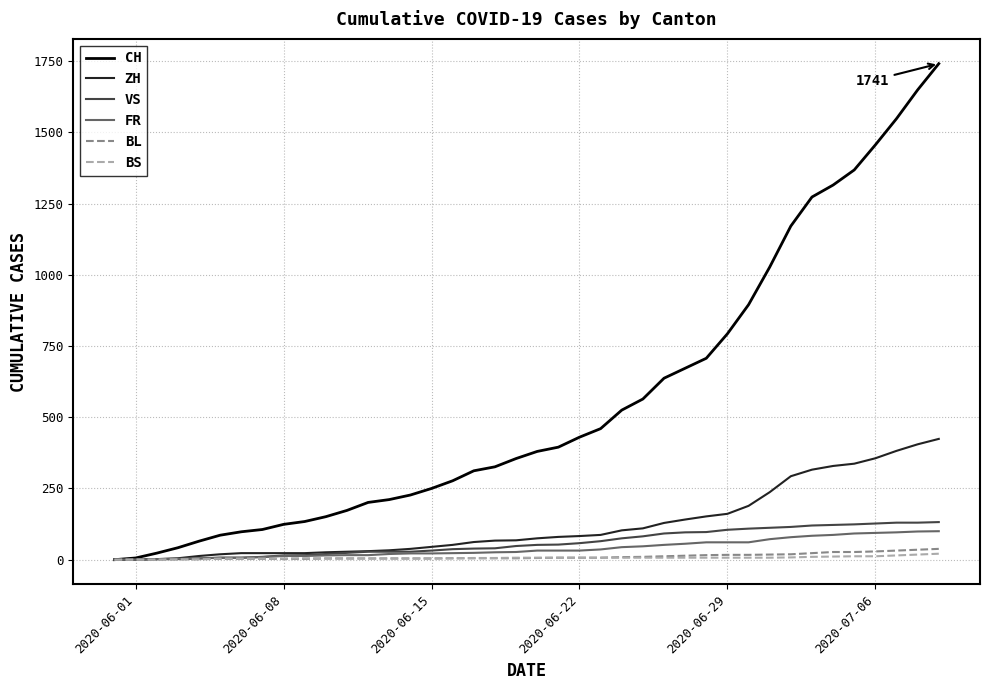

What is the maximum value for FR?

100